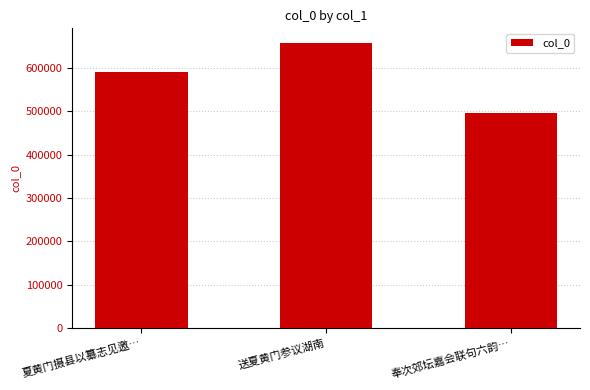

Reading left to right, what are all the values shown in this chart?

夏黄门摄县以纂志见邀…=591513	送夏黄门参议湖南=658185	奉次郊坛嘉会联句六韵…=494998